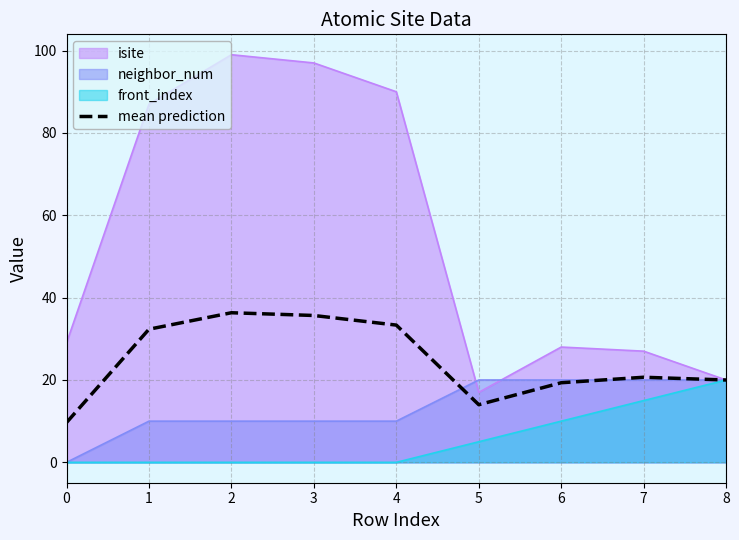

Rank the series by their average value, from highest to lowest.

isite, mean prediction, neighbor_num, front_index